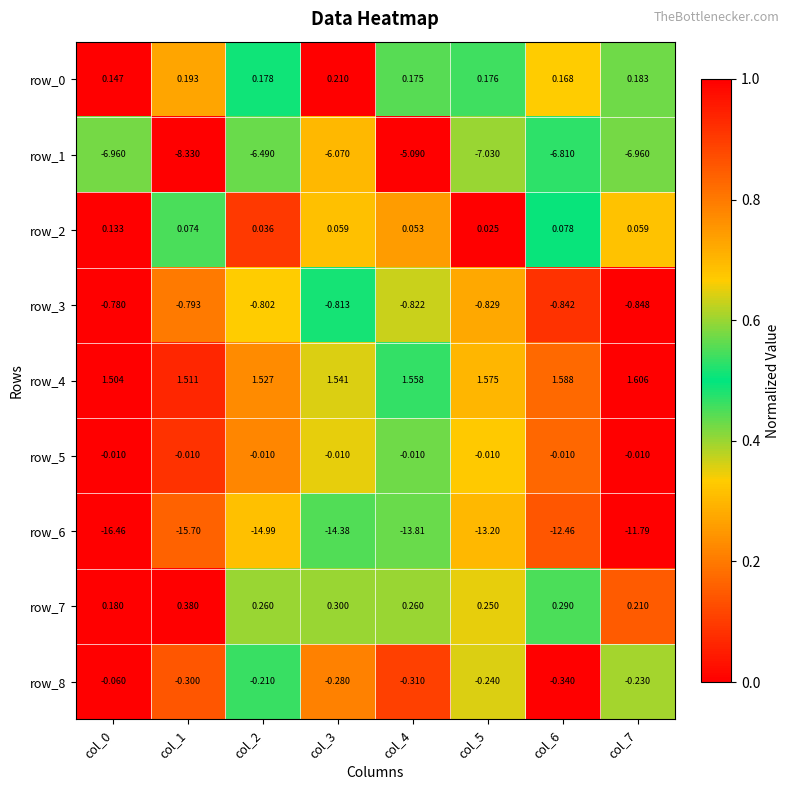

Is the value of row_3 at col_5 greater than the value of row_0 at col_5?

No